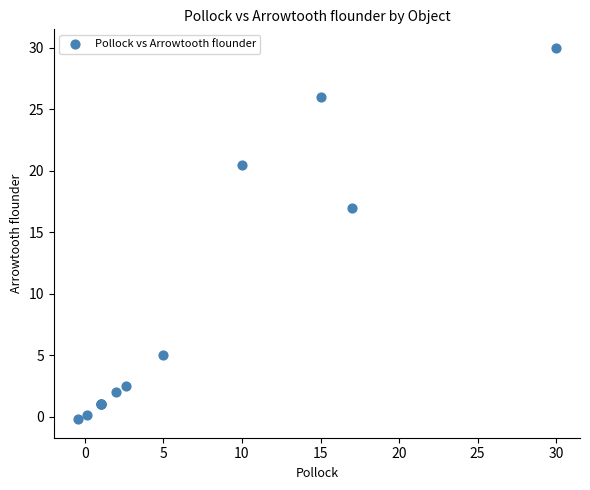

What Y value in the scatter plot is closest to 14?

17.0